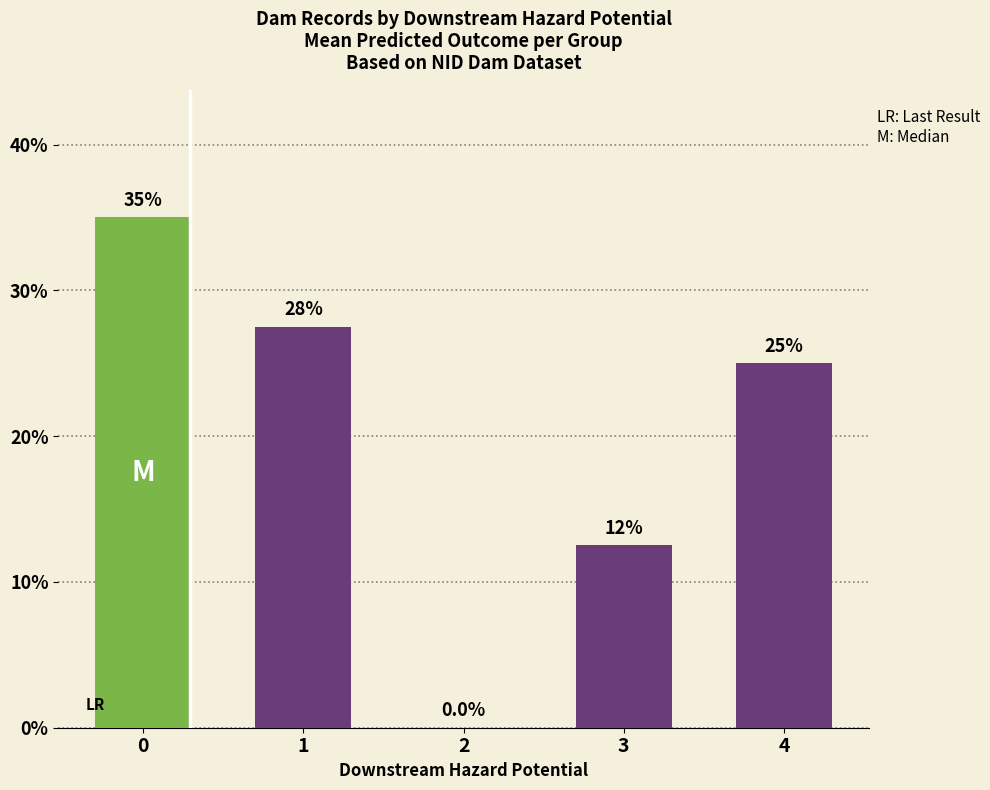

Reading left to right, transcribe all the data shown in this chart.

0=0.3	1=0.3	2=0.0	3=0.1	4=0.2